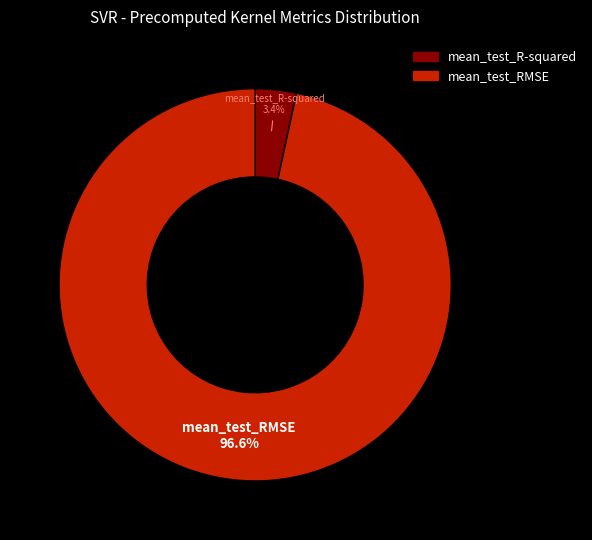

The mean_test_RMSE slice represents 97% of the pie. True or false?

True